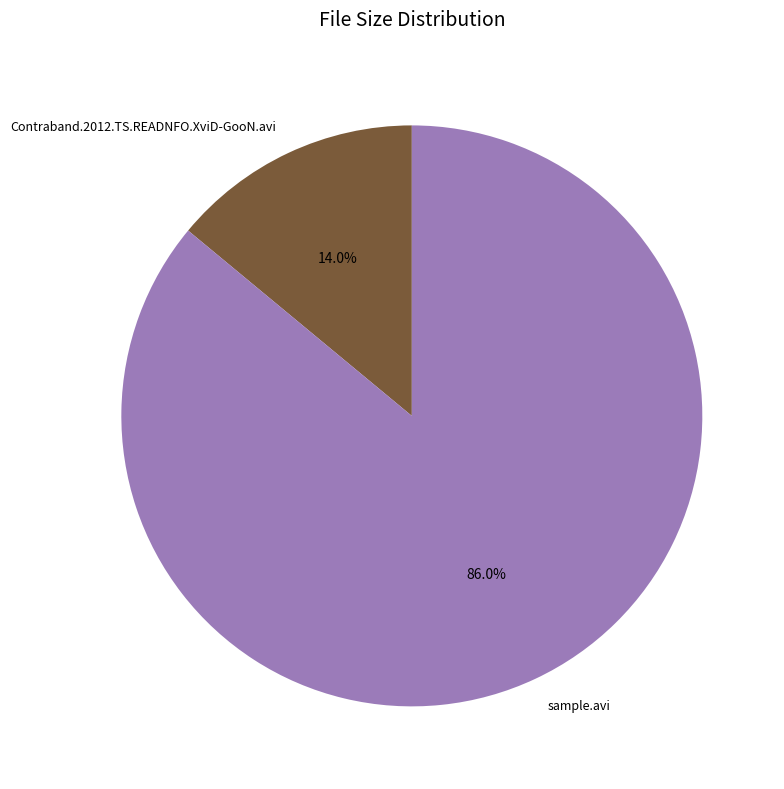

Rank the categories by value from lowest to highest.

Contraband.2012.TS.READNFO.XviD-GooN.avi, sample.avi